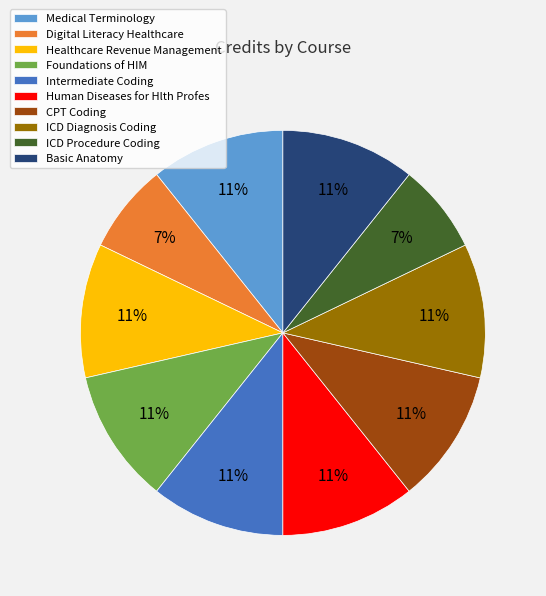

Do ICD Procedure Coding and ICD Diagnosis Coding together represent more than half of the pie?

No